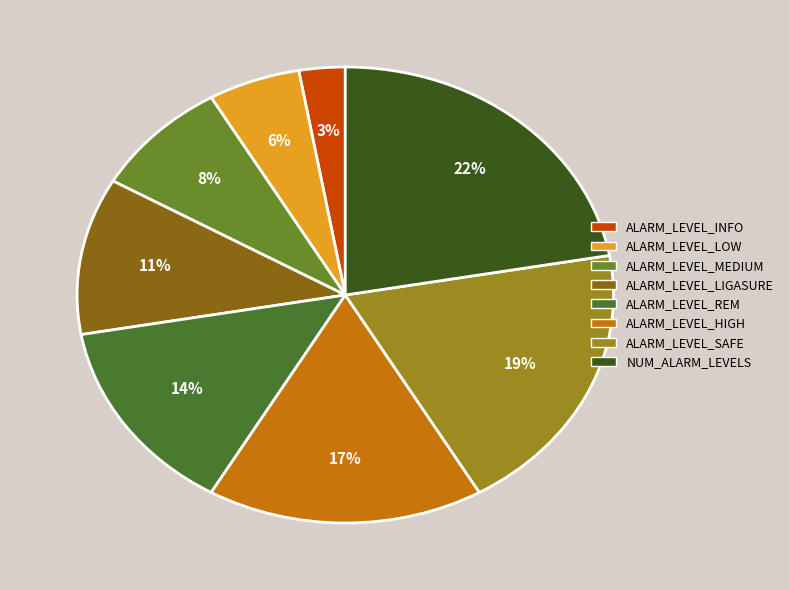

Is it true that ALARM_LEVEL_LOW is 1% of the pie?

False